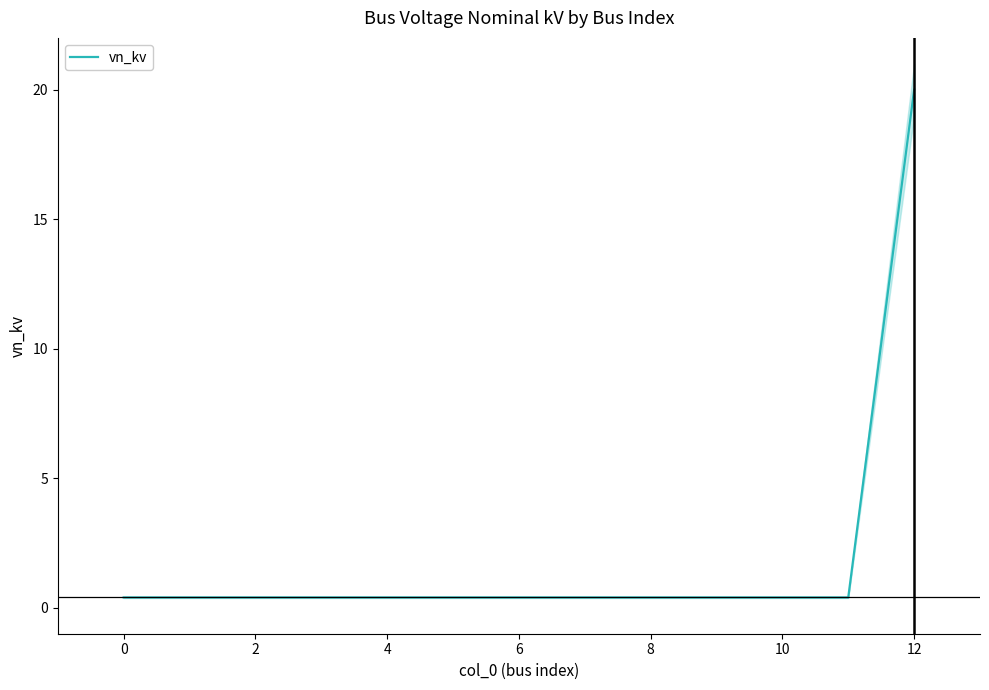

What is the maximum value shown in the chart?

20.0